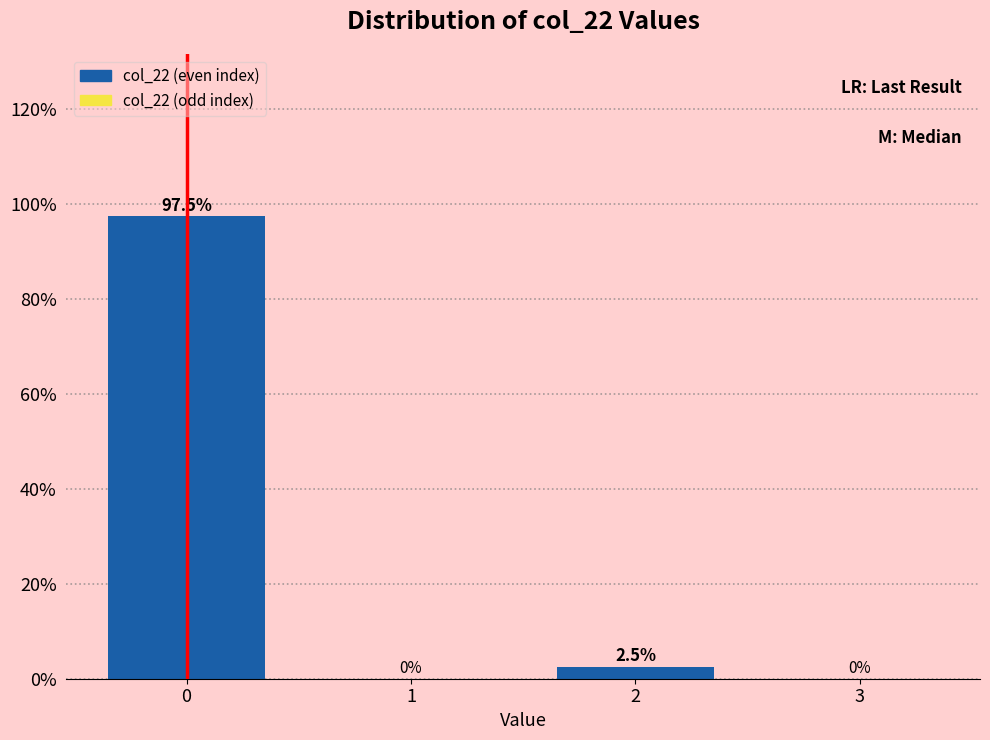

Reading left to right, transcribe all the data shown in this chart.

0=97.5	1=0.0	2=2.5	3=0.0